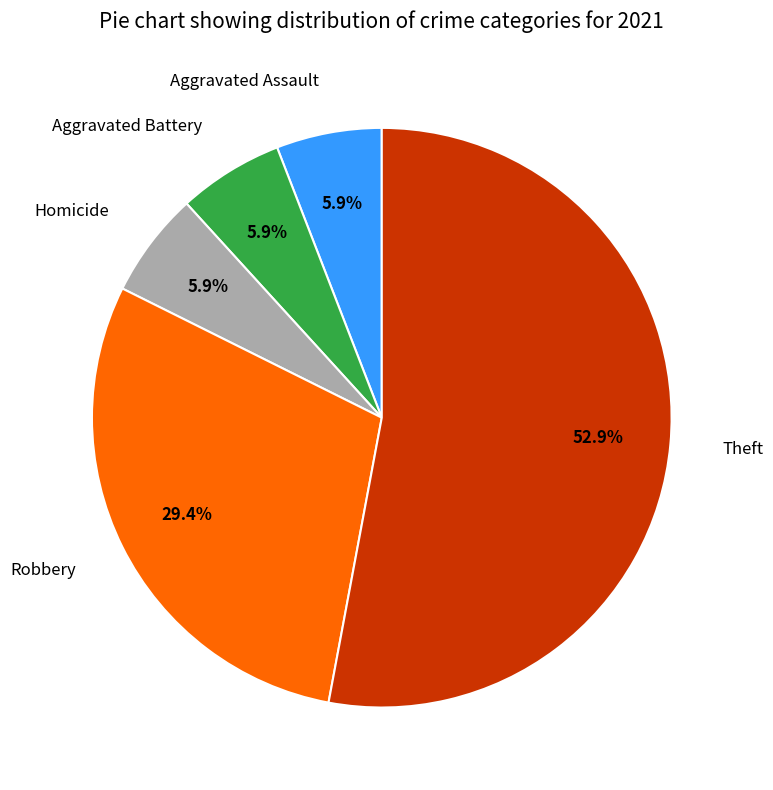

Approximately how many times larger is the value at Aggravated Battery compared to Homicide?

1.0